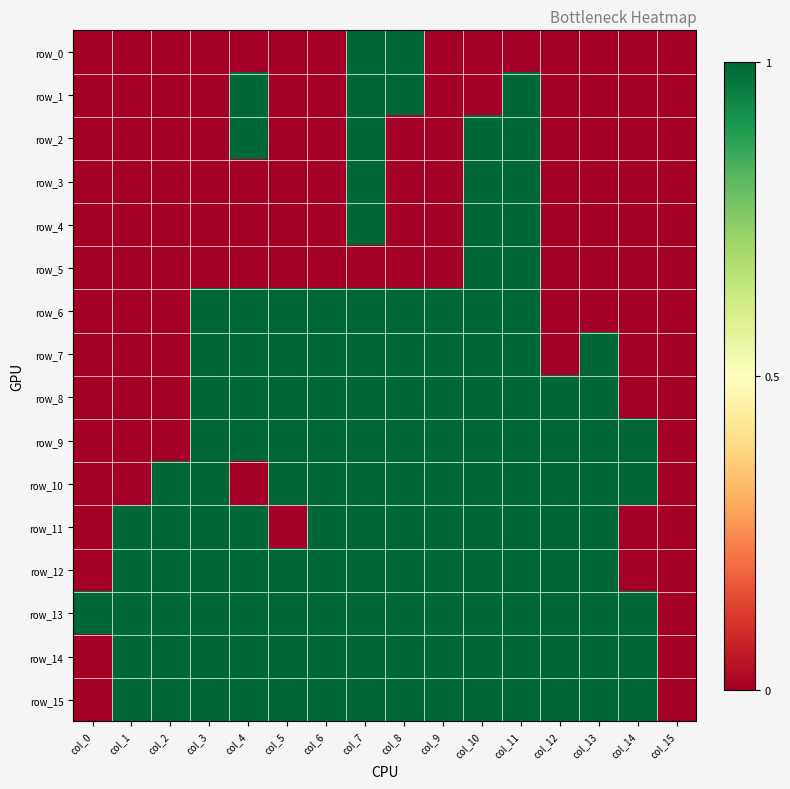

Reading right to left, list all the values displayed in this chart.

row_0: 0	0	0	0	0	0	0	1	1	0	0	0	0	0	0	0
row_1: 0	0	0	0	1	0	0	1	1	0	0	1	0	0	0	0
row_2: 0	0	0	0	1	1	0	0	1	0	0	1	0	0	0	0
row_3: 0	0	0	0	1	1	0	0	1	0	0	0	0	0	0	0
row_4: 0	0	0	0	1	1	0	0	1	0	0	0	0	0	0	0
row_5: 0	0	0	0	1	1	0	0	0	0	0	0	0	0	0	0
row_6: 0	0	0	0	1	1	1	1	1	1	1	1	1	0	0	0
row_7: 0	0	1	0	1	1	1	1	1	1	1	1	1	0	0	0
row_8: 0	0	1	1	1	1	1	1	1	1	1	1	1	0	0	0
row_9: 0	1	1	1	1	1	1	1	1	1	1	1	1	0	0	0
row_10: 0	1	1	1	1	1	1	1	1	1	1	0	1	1	0	0
row_11: 0	0	1	1	1	1	1	1	1	1	0	1	1	1	1	0
row_12: 0	0	1	1	1	1	1	1	1	1	1	1	1	1	1	0
row_13: 0	1	1	1	1	1	1	1	1	1	1	1	1	1	1	1
row_14: 0	1	1	1	1	1	1	1	1	1	1	1	1	1	1	0
row_15: 0	1	1	1	1	1	1	1	1	1	1	1	1	1	1	0